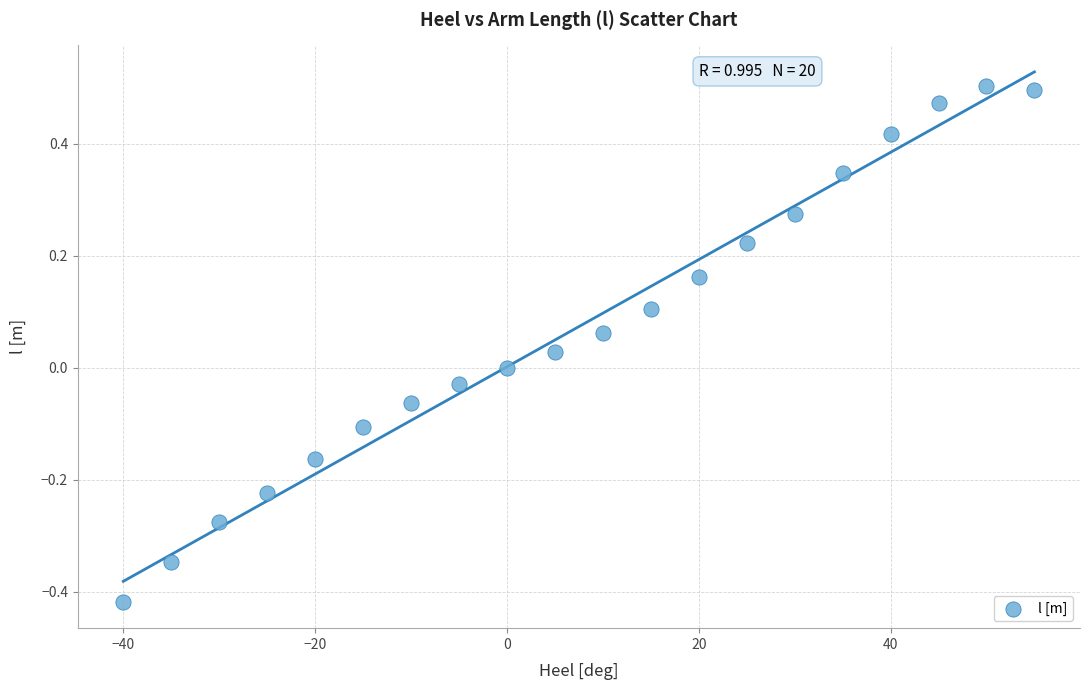

What is the range of Y values (max minus min)?

0.9